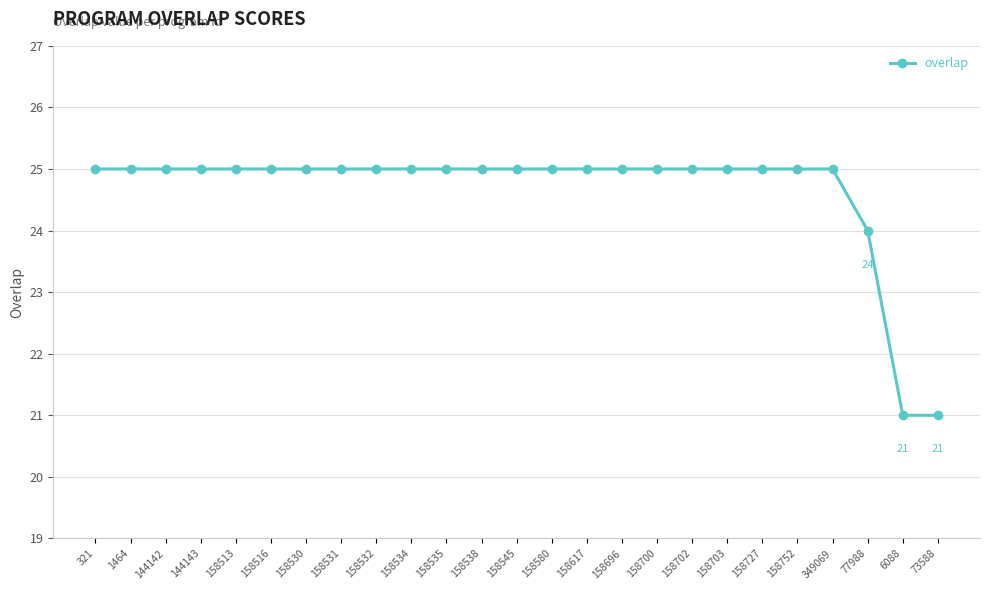

What is the smallest value displayed?

21